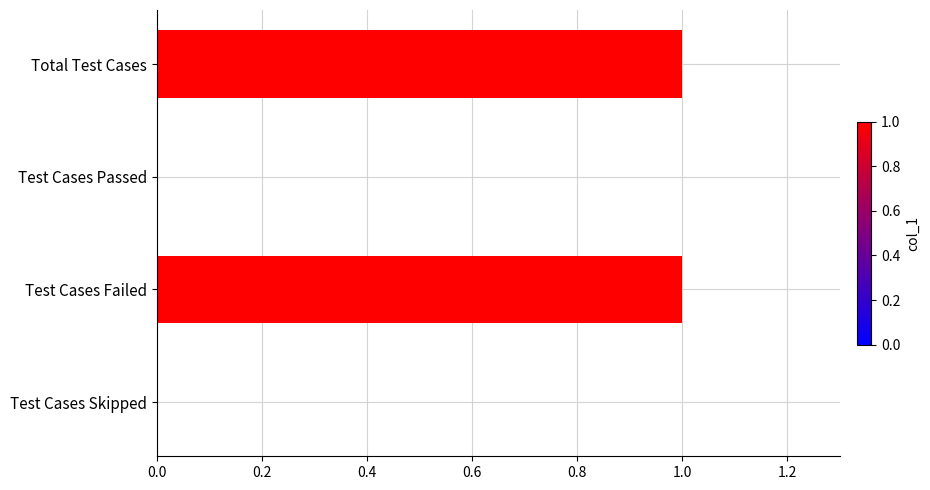

The value at Test Cases Failed is 2. True or false?

False